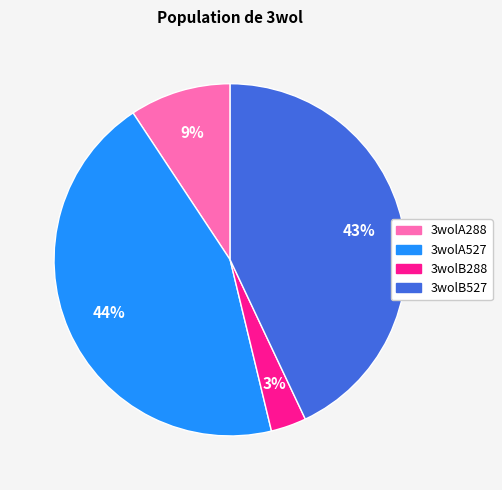

Rank the categories by value from highest to lowest.

3wolA527, 3wolB527, 3wolA288, 3wolB288